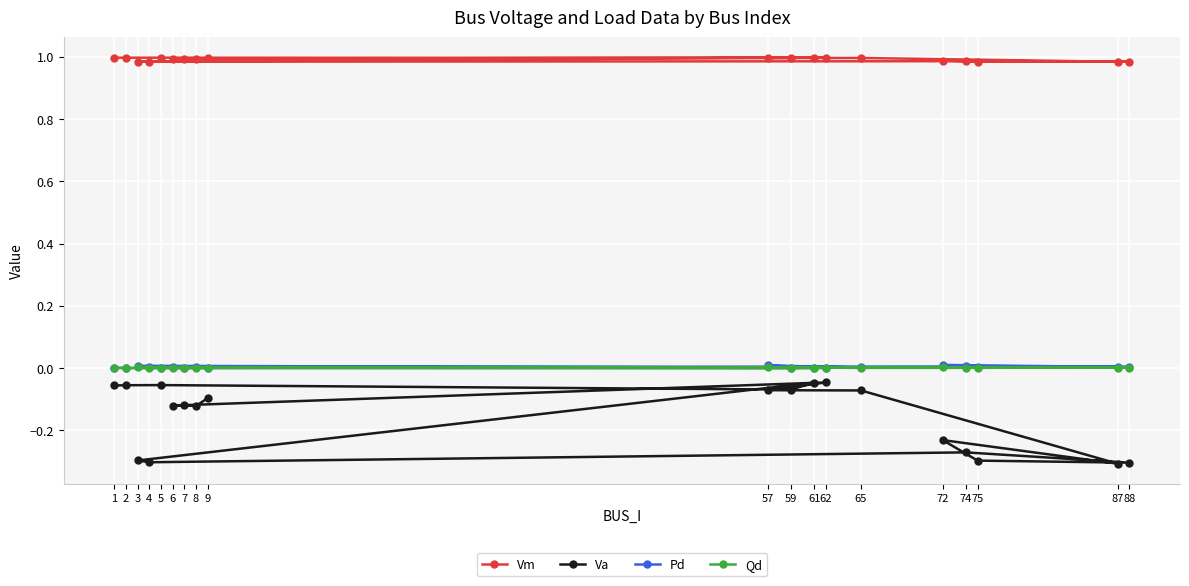

How many lines are shown in the chart?

4